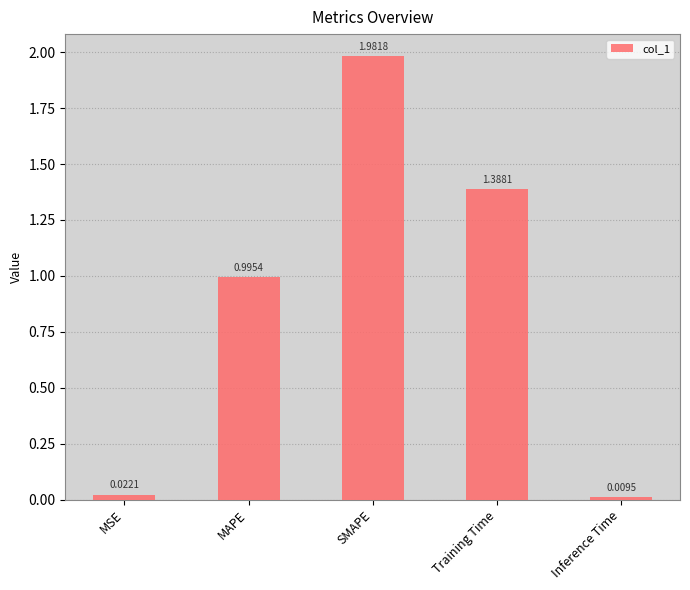

What is the change in value from Training Time to Inference Time?

-1.4